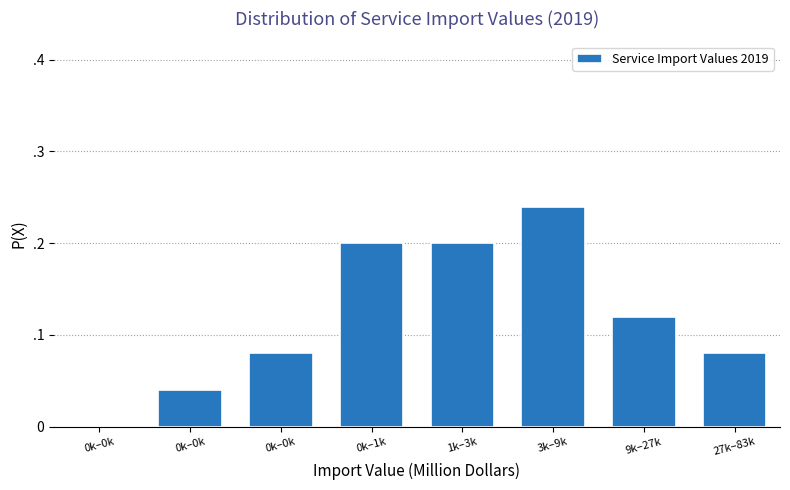

Are the bars horizontal?

No